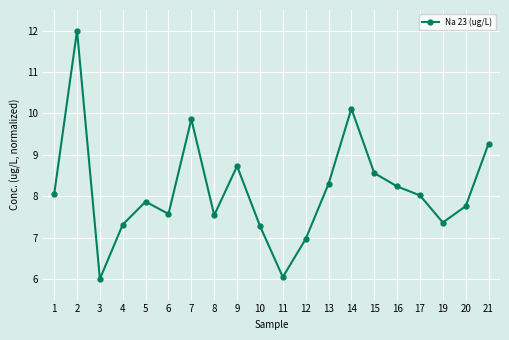

How many interior local valleys (lower than both neighbors) does the data have?

5